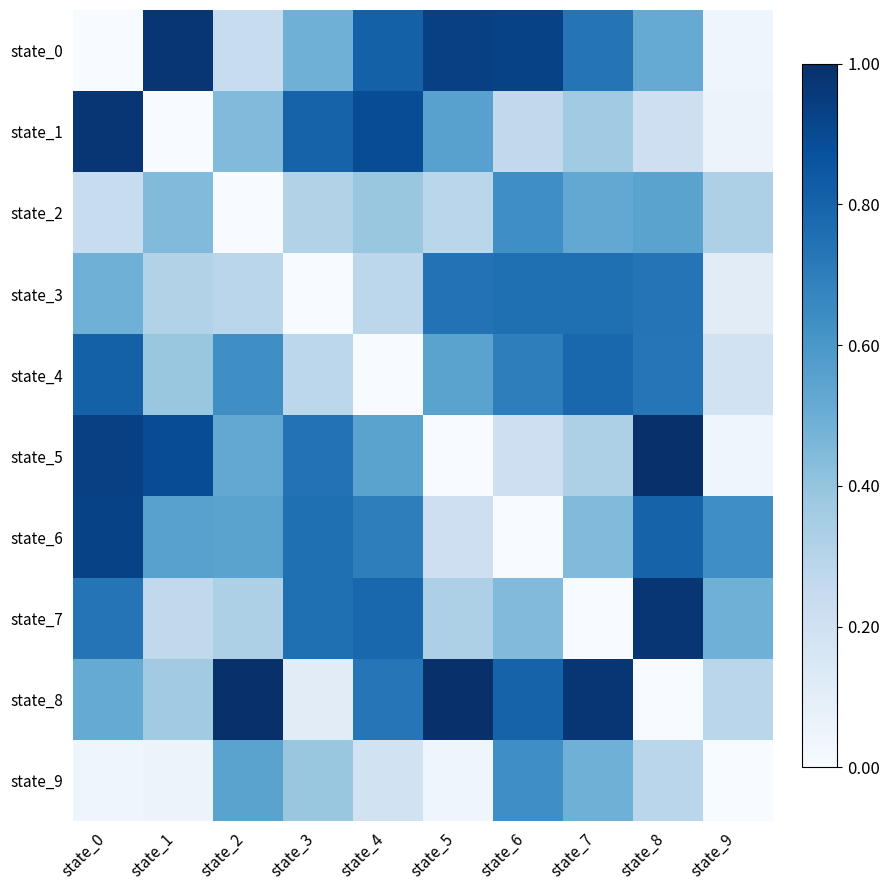

How many series are shown in this chart?

10